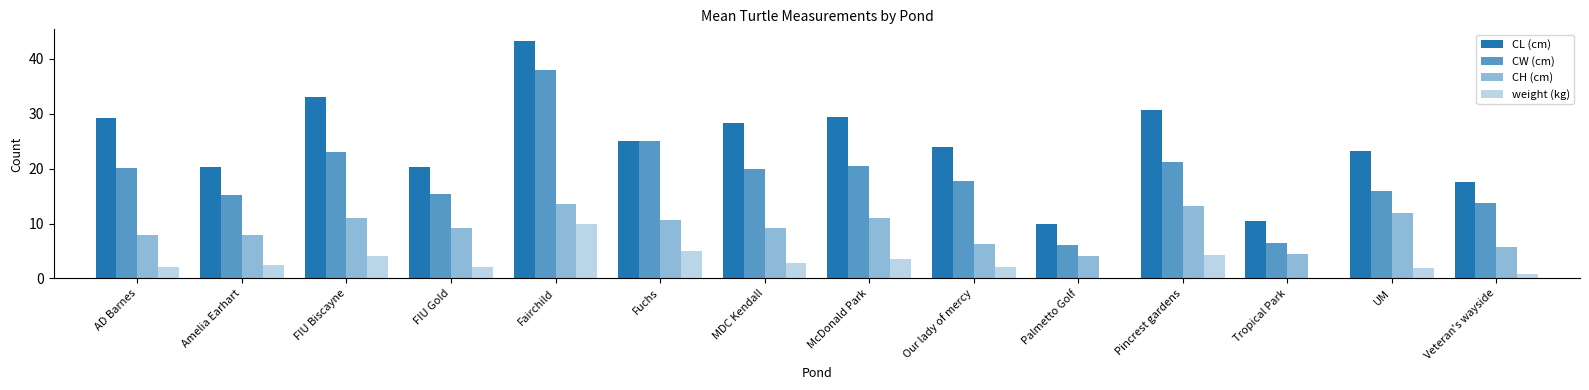

Rank the series by their maximum value, from lowest to highest.

weight (kg), CH (cm), CW (cm), CL (cm)